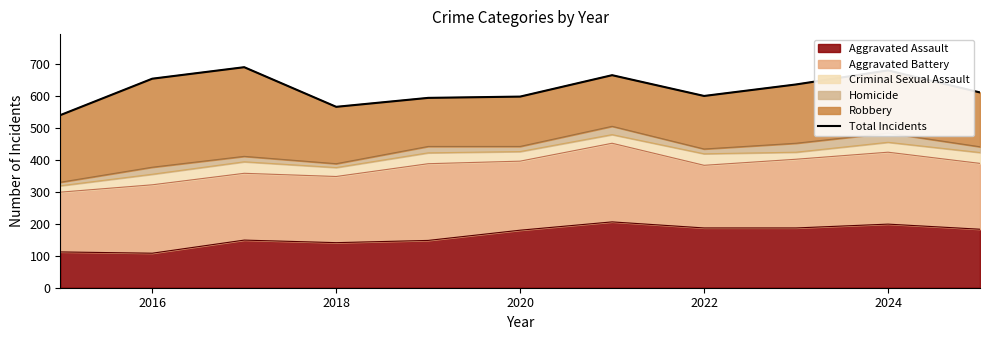

How many lines are shown in the chart?

1